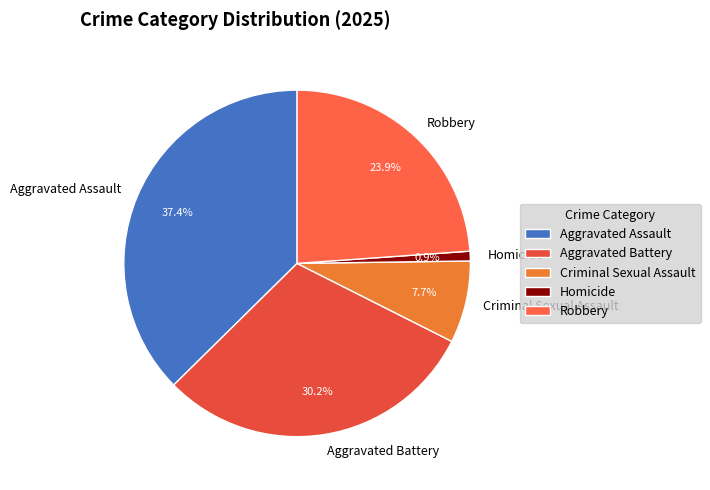

To the nearest percent, what portion does Criminal Sexual Assault represent?

8%